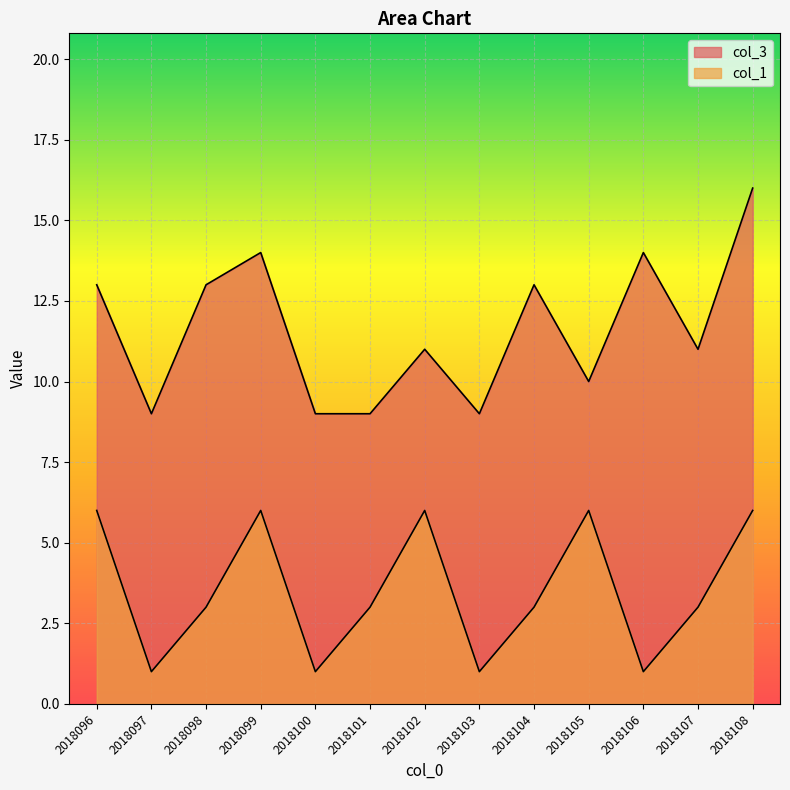

How many lines are shown in the chart?

2